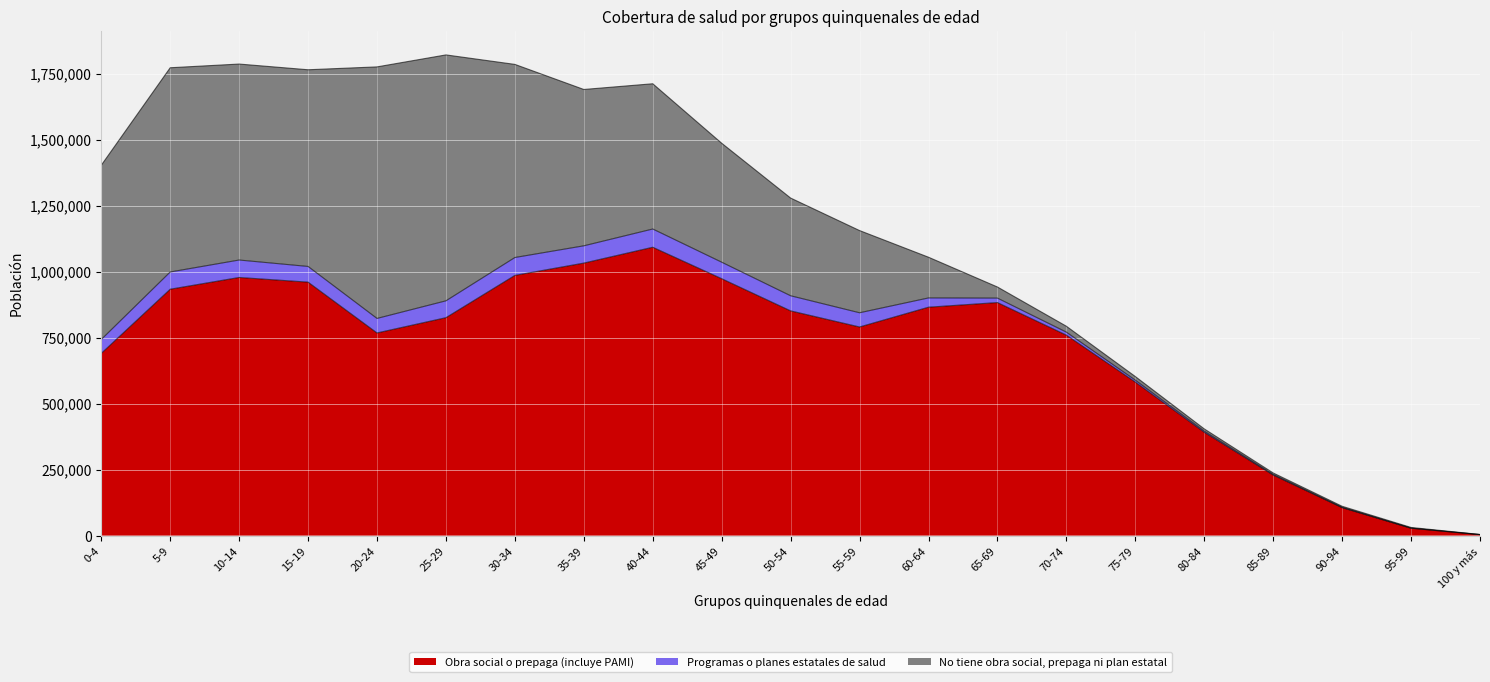

List the labels in order of Obra social o prepaga (incluye PAMI) value, smallest first.

100 y más, 95-99, 90-94, 85-89, 80-84, 75-79, 0-4, 70-74, 20-24, 55-59, 25-29, 50-54, 60-64, 65-69, 5-9, 15-19, 45-49, 10-14, 30-34, 35-39, 40-44